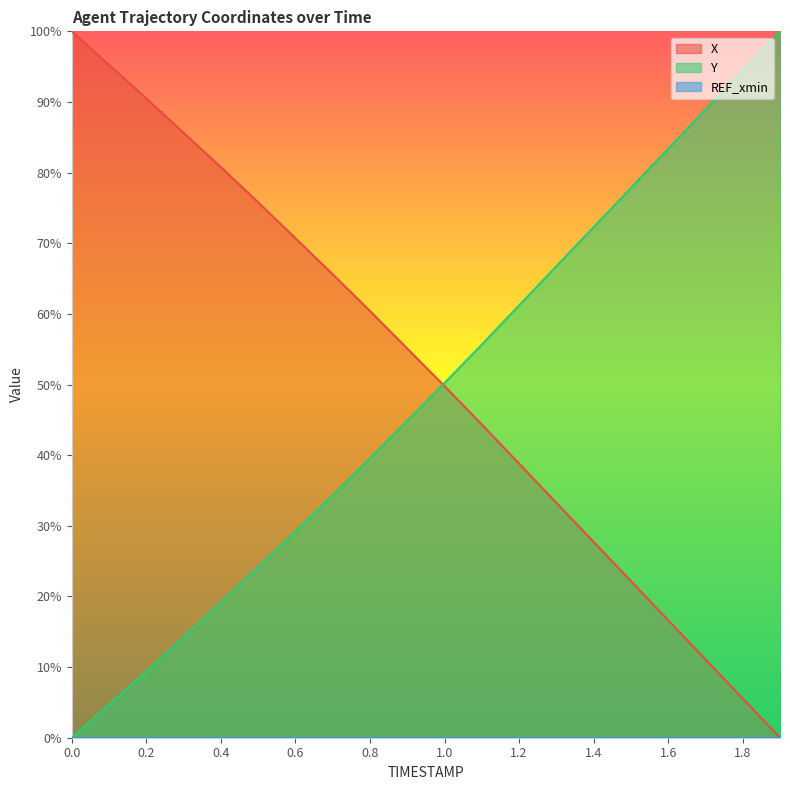

Rank the series at 1.9 from lowest to highest value.

X, Y